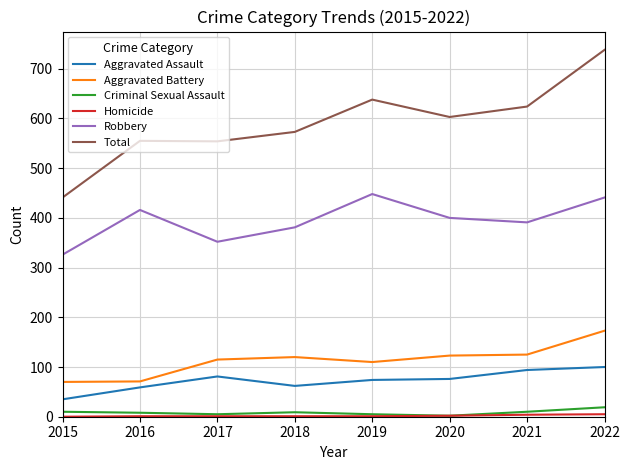

How many values in the Criminal Sexual Assault series are below 9?

4